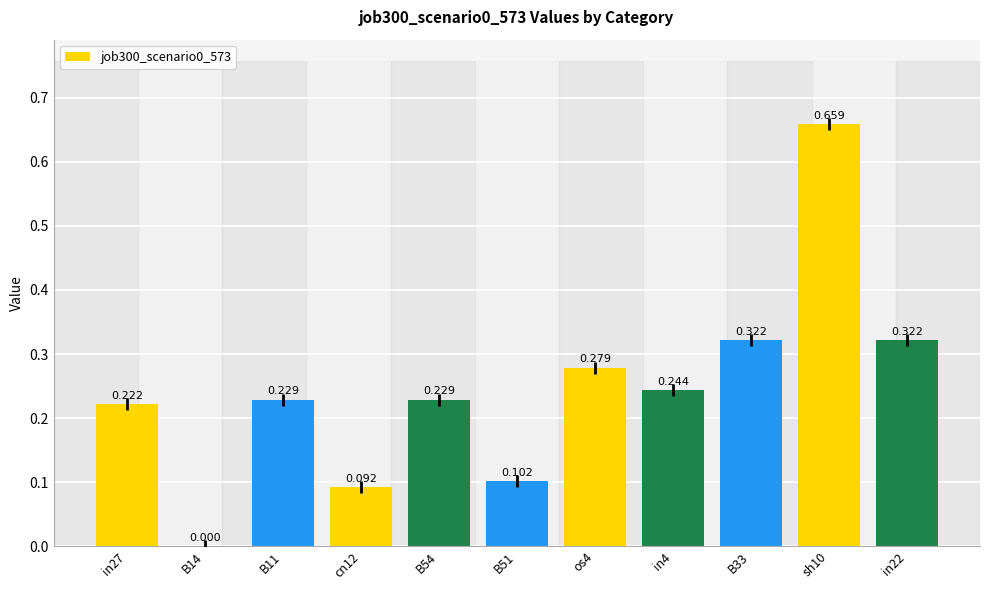

Reading right to left, extract all data points from this chart.

in22=0.3	sh10=0.7	B33=0.3	in4=0.2	os4=0.3	B51=0.1	B54=0.2	cn12=0.1	B11=0.2	B14=0.0	in27=0.2